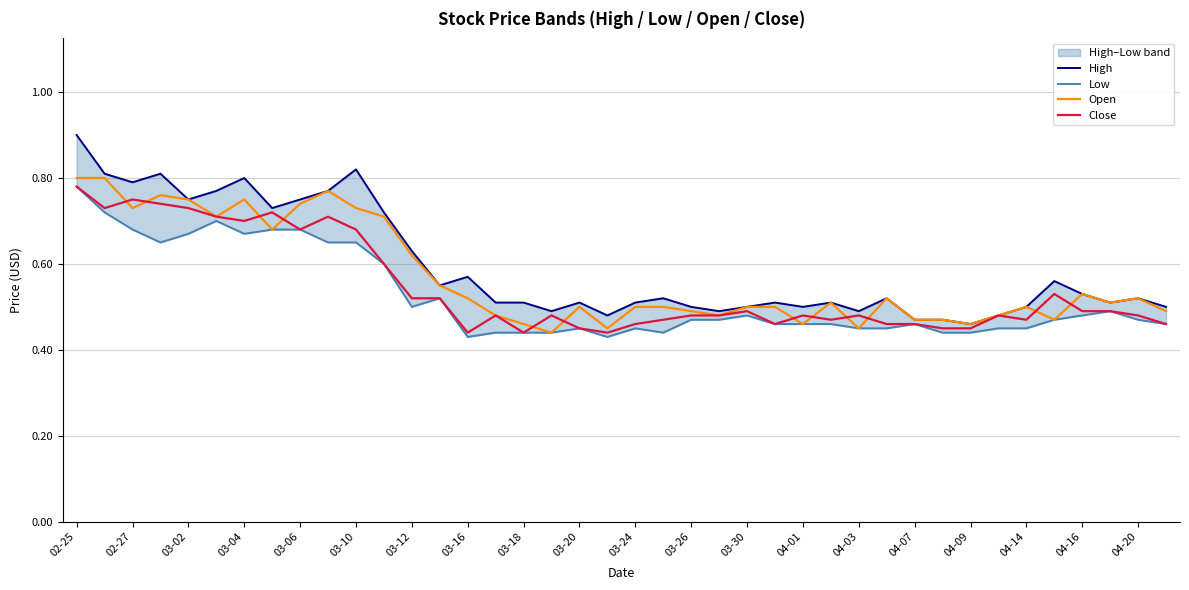

True or false: Open has a value of 0.2 at 04-20.

False